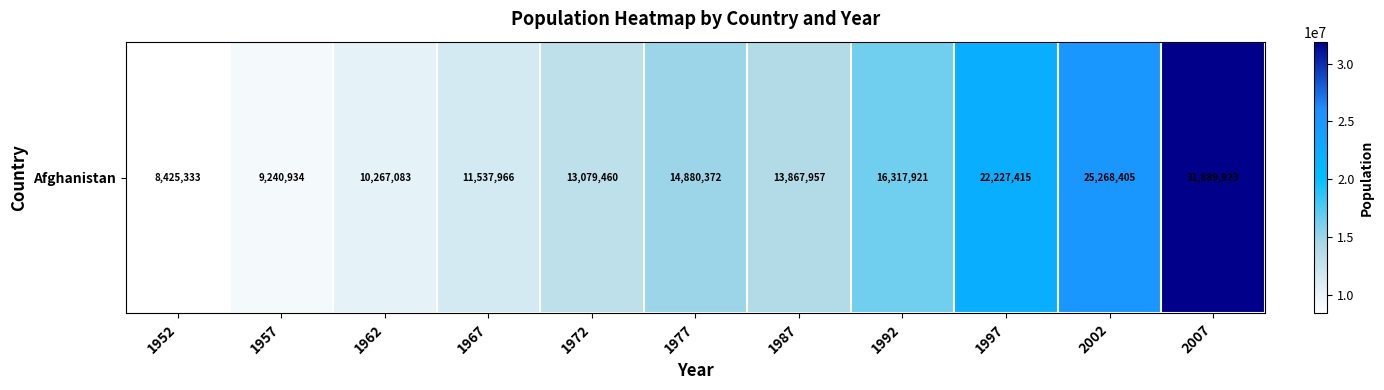

Which label corresponds to the largest value in the chart?

2007